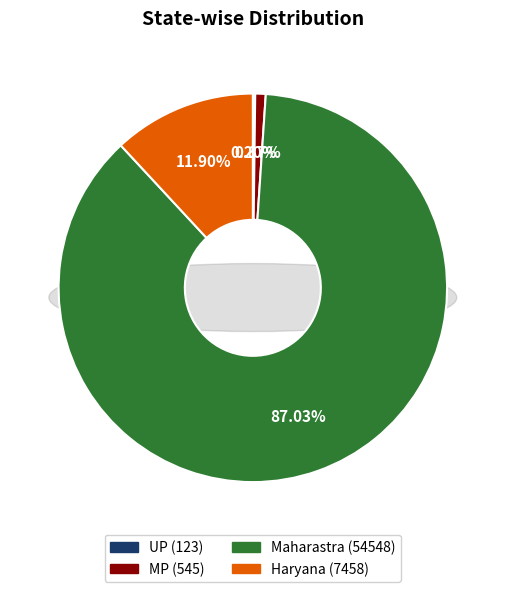

How many segments does this pie chart have?

4